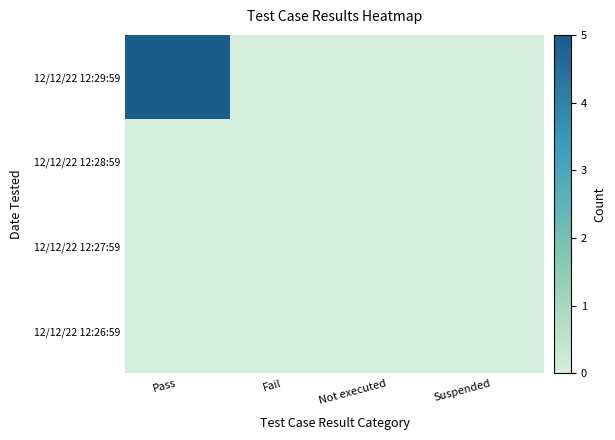

Rank the series at Fail from lowest to highest value.

12/12/22 12:29:59, 12/12/22 12:28:59, 12/12/22 12:27:59, 12/12/22 12:26:59